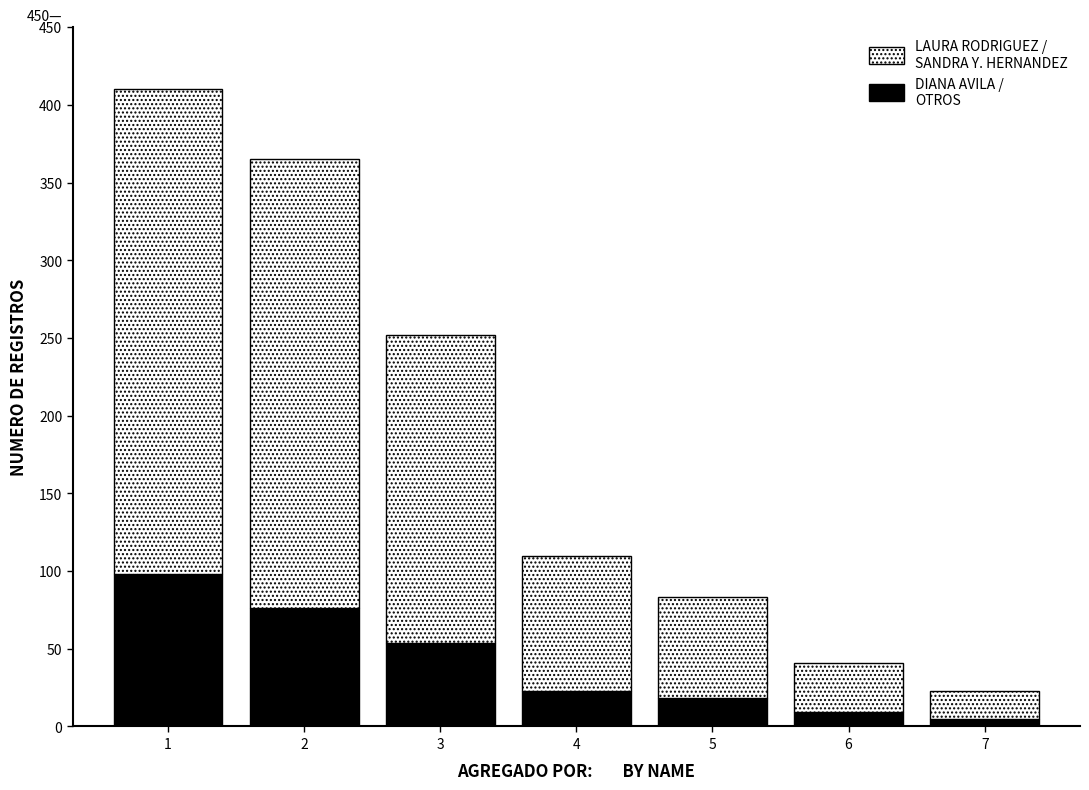

What is the sum of the DIANA AVILA / OTROS values at 2 and 7?

81